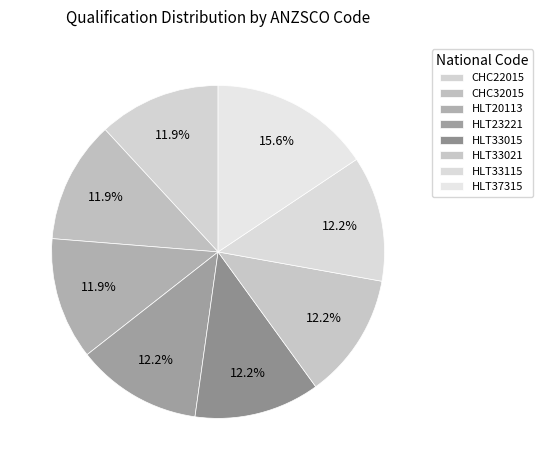

How many slices are in this pie chart?

8